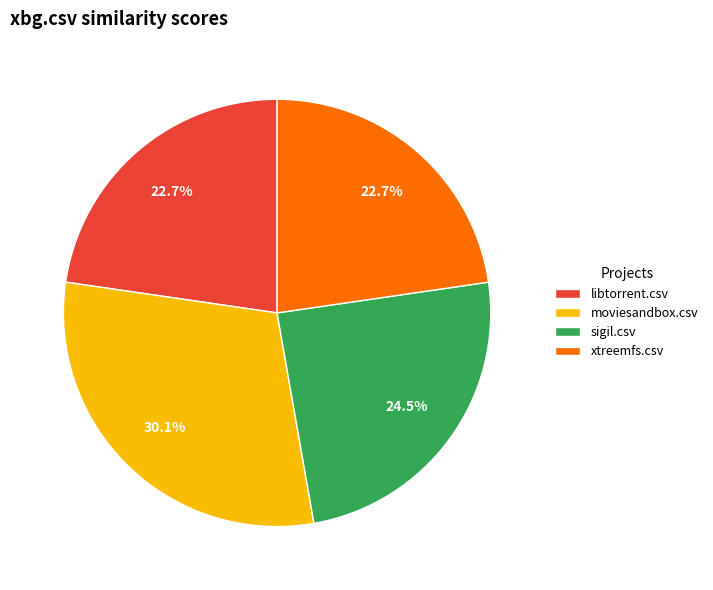

Does any single category account for the majority?

No